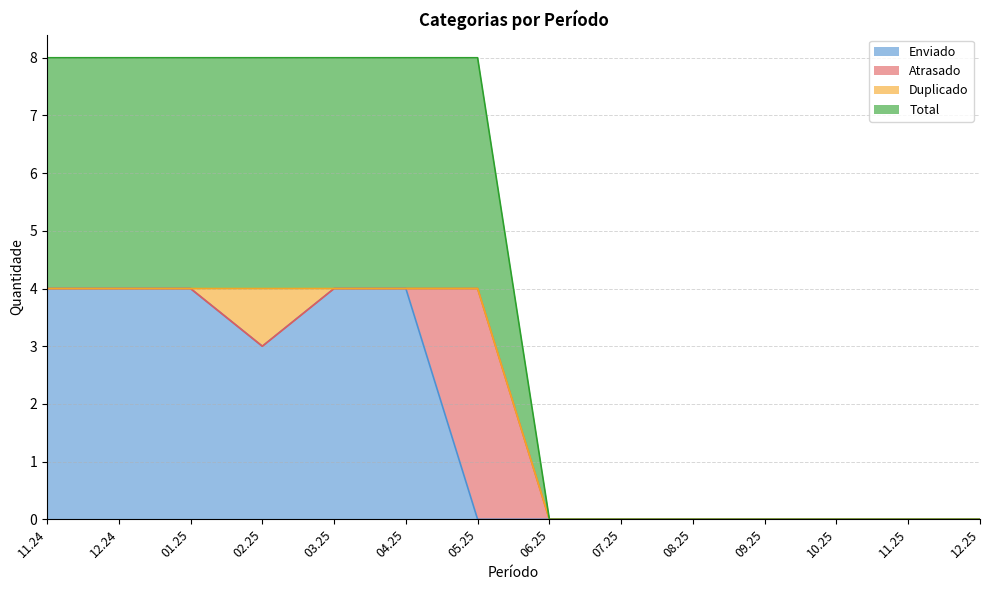

How many values in Total are above zero?

7